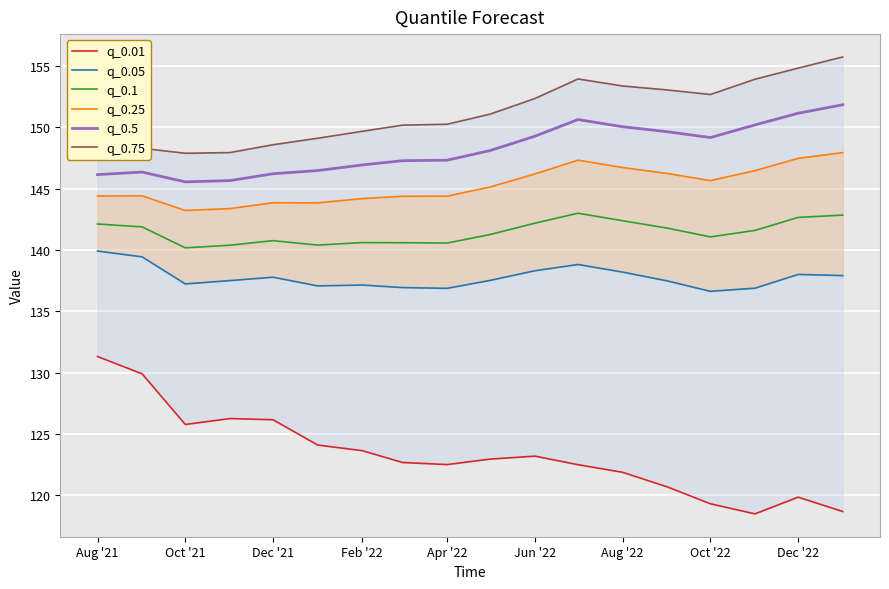

True or false: q_0.5 has a value of 235.9 at Dec '22.

False